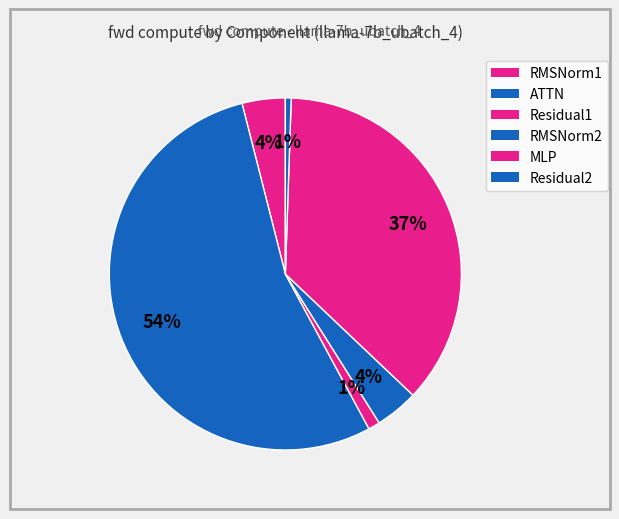

Count the number of slices in the pie.

6